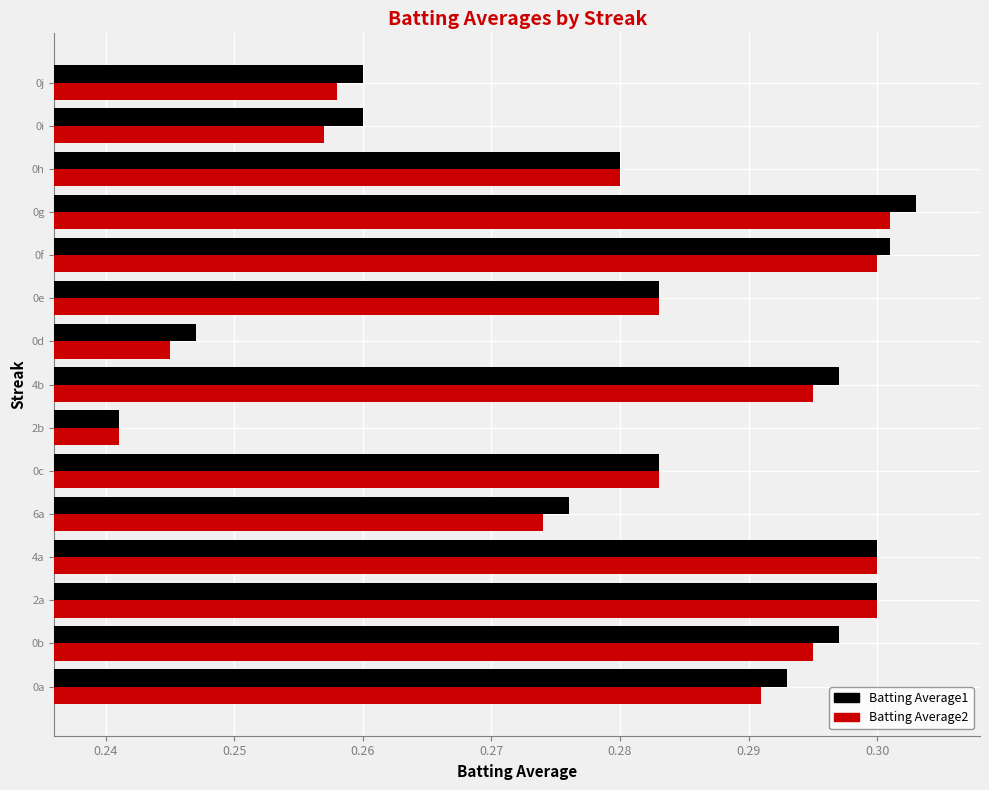

True or false: Batting Average1 has a value of 0.3 at 0g.

True